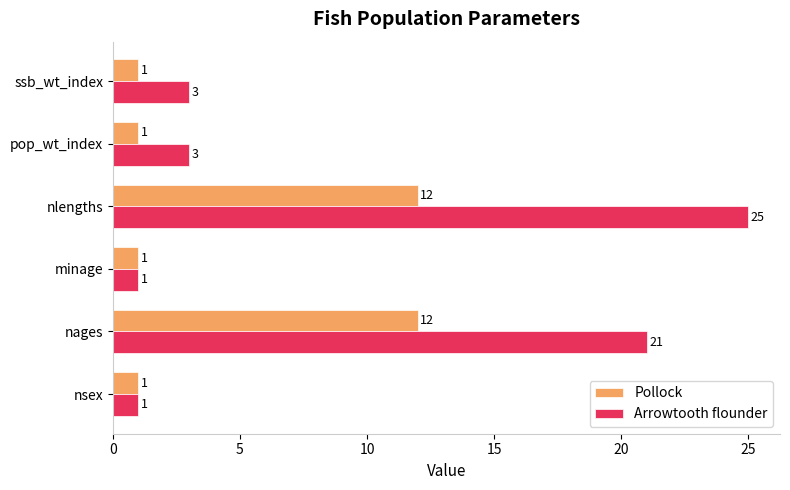

Rank the series by their maximum value, from lowest to highest.

Pollock, Arrowtooth flounder